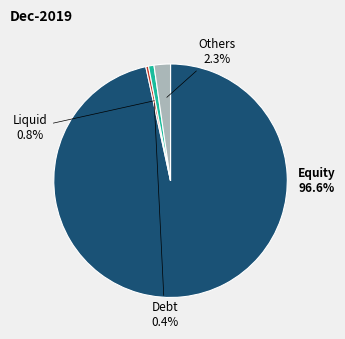

Is Liquid the majority of the pie?

No